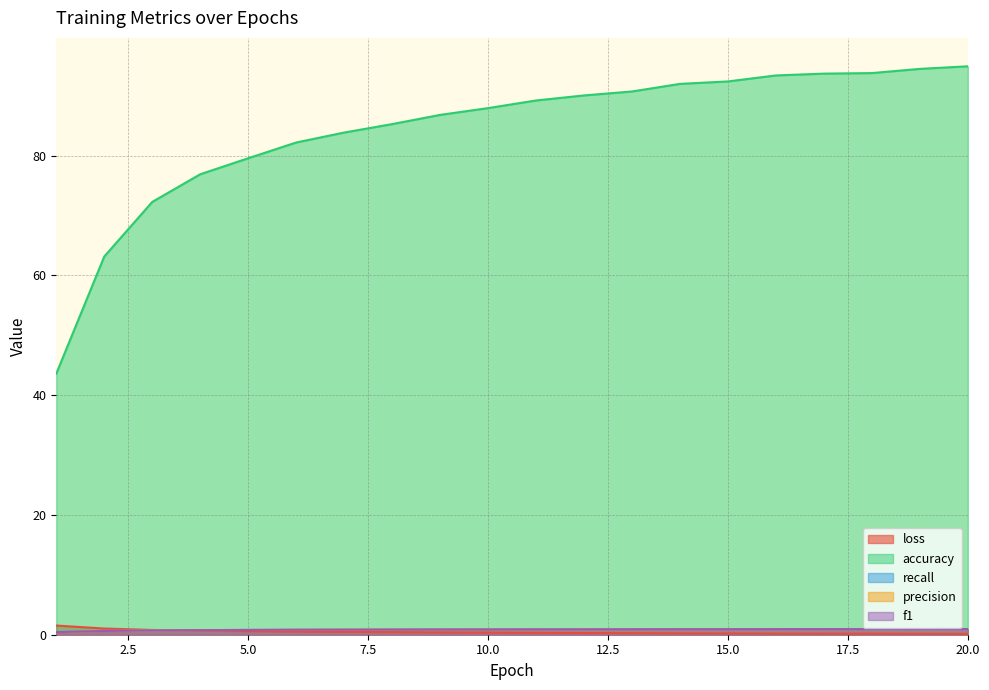

Does the chart display data point markers on the line(s)?

No